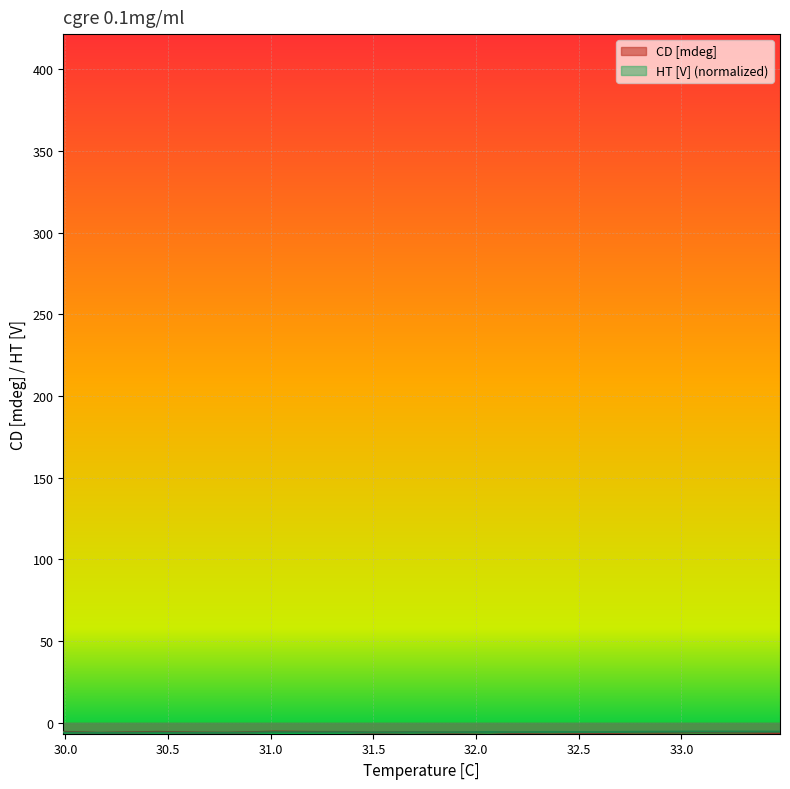

The HT [V] series shows -5.3 at 33.07. True or false?

True